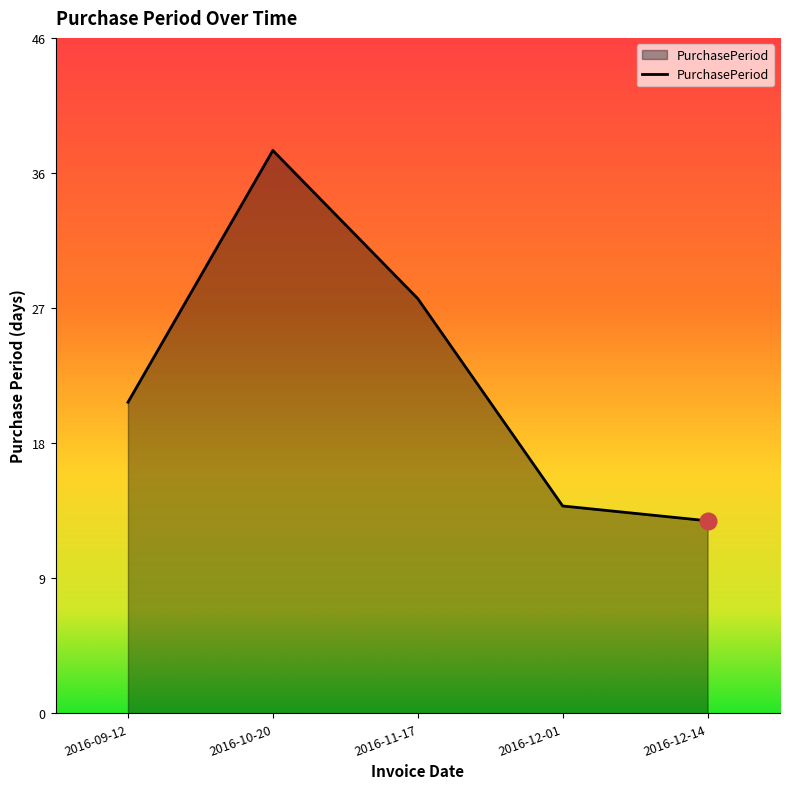

What is the sum of the values at 2016-12-01 and 2016-09-12?

35